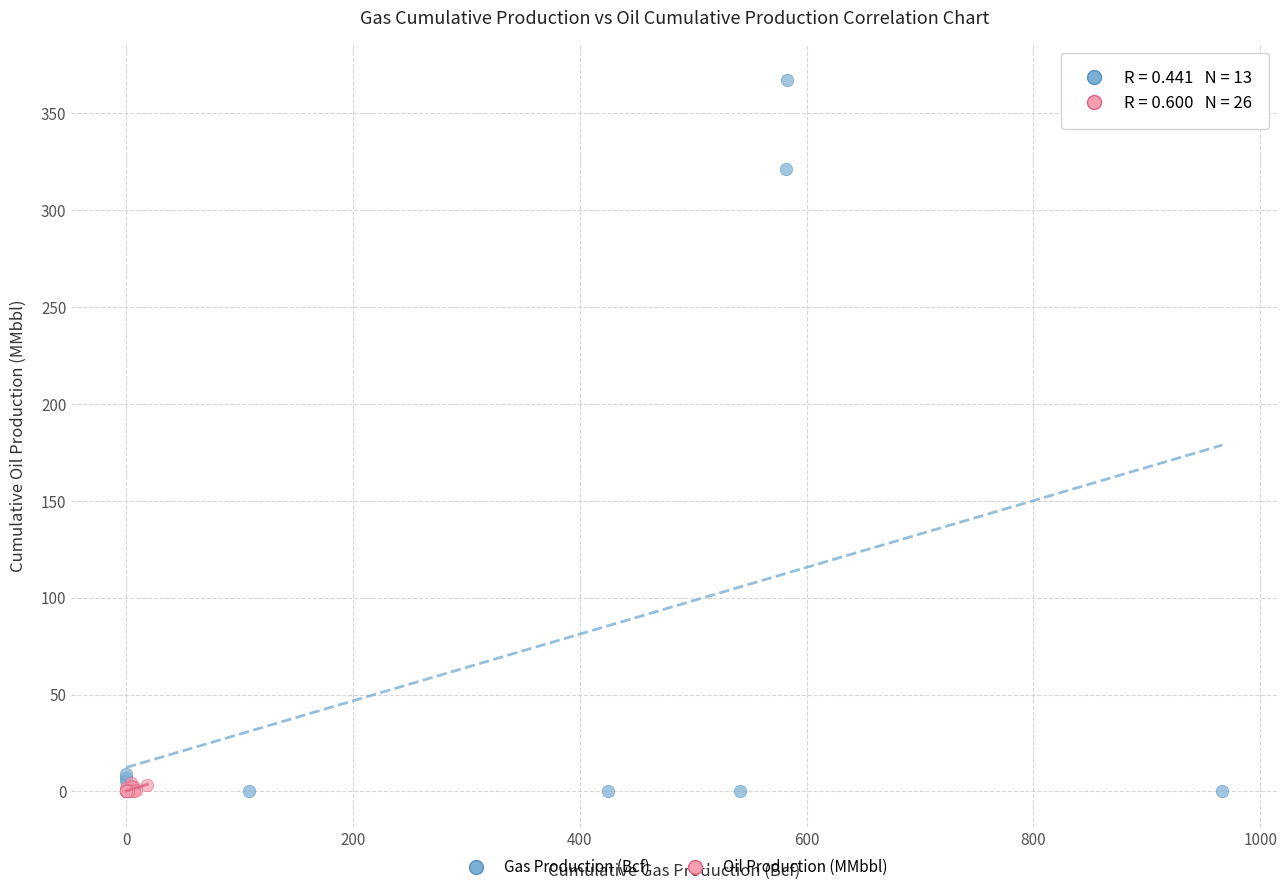

Which series contains the highest Y value?

Gas Production (Bcf)